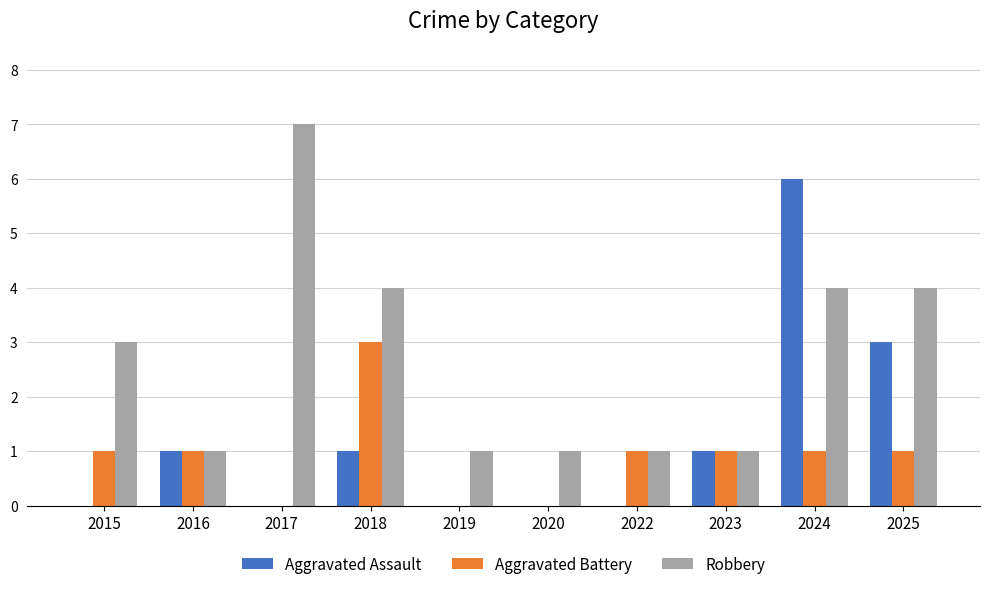

Is it true that Robbery equals 4 at 2018?

True